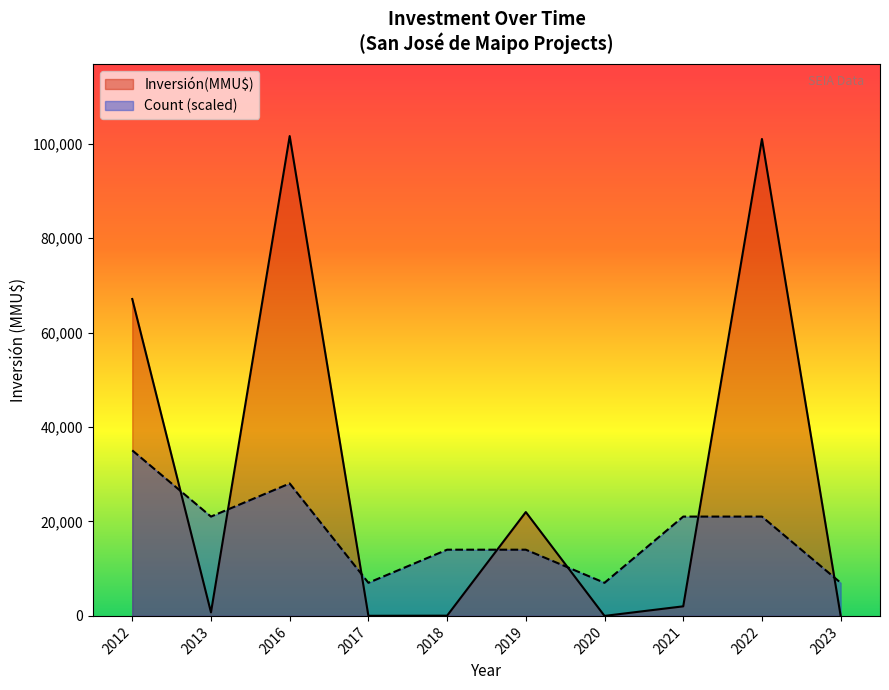

Which series has the largest total across all categories?

Inversión(MMU$)